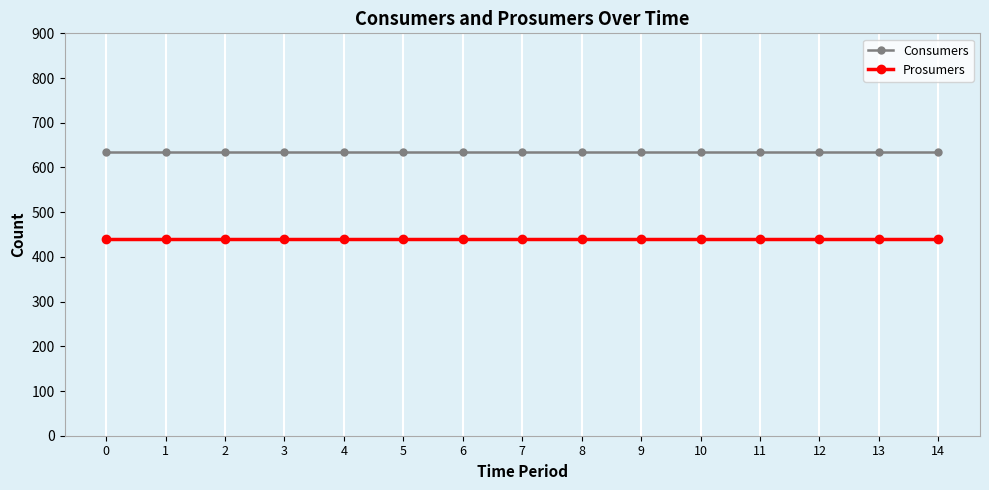

List the series in order of their overall mean, highest first.

Consumers, Prosumers